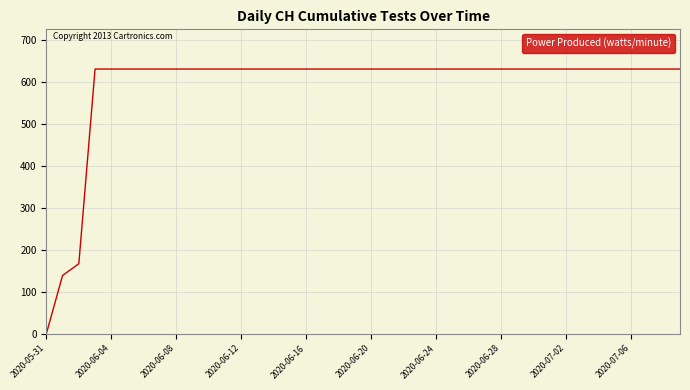

What is the greatest value displayed?

631